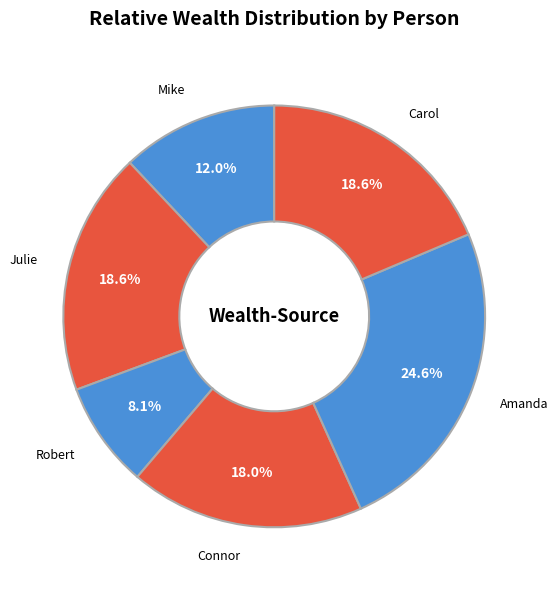

To the nearest percent, what is the average slice percentage?

17%